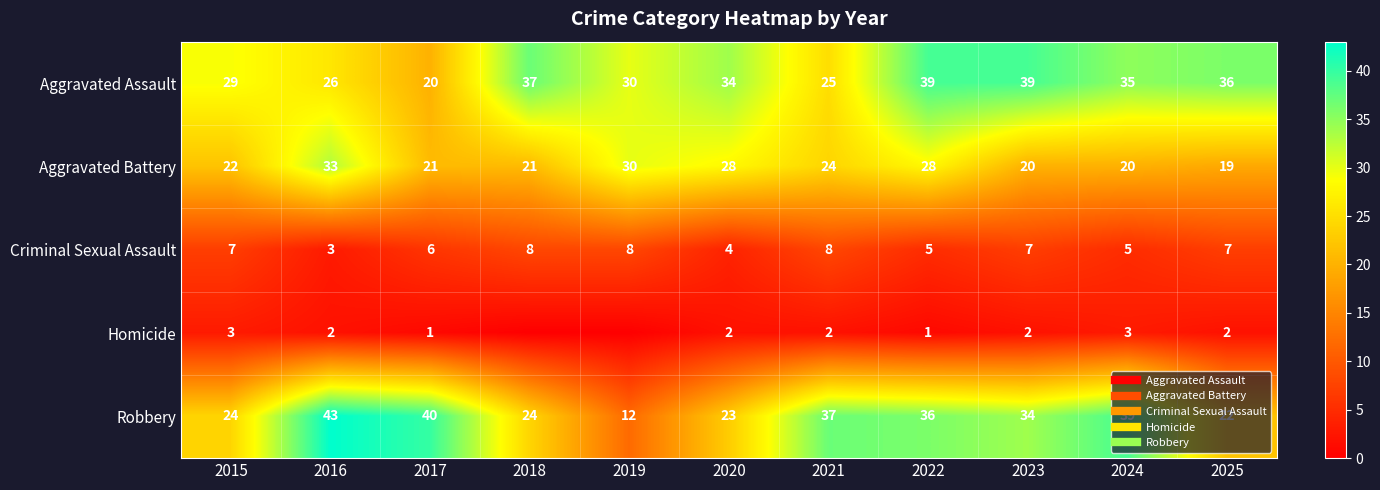

How many values in the Homicide series exceed 2?

2